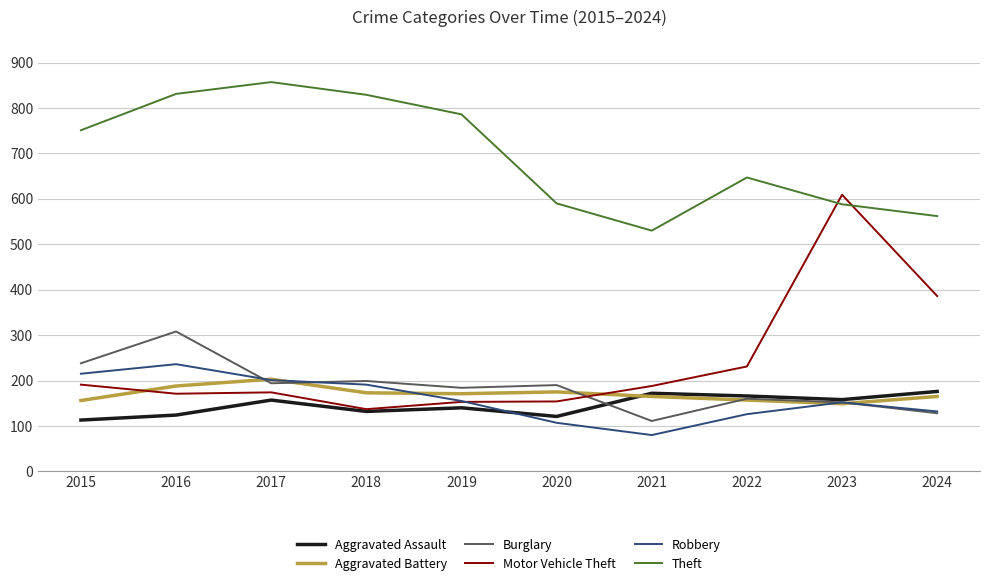

What is the average value of the Aggravated Battery series?

170